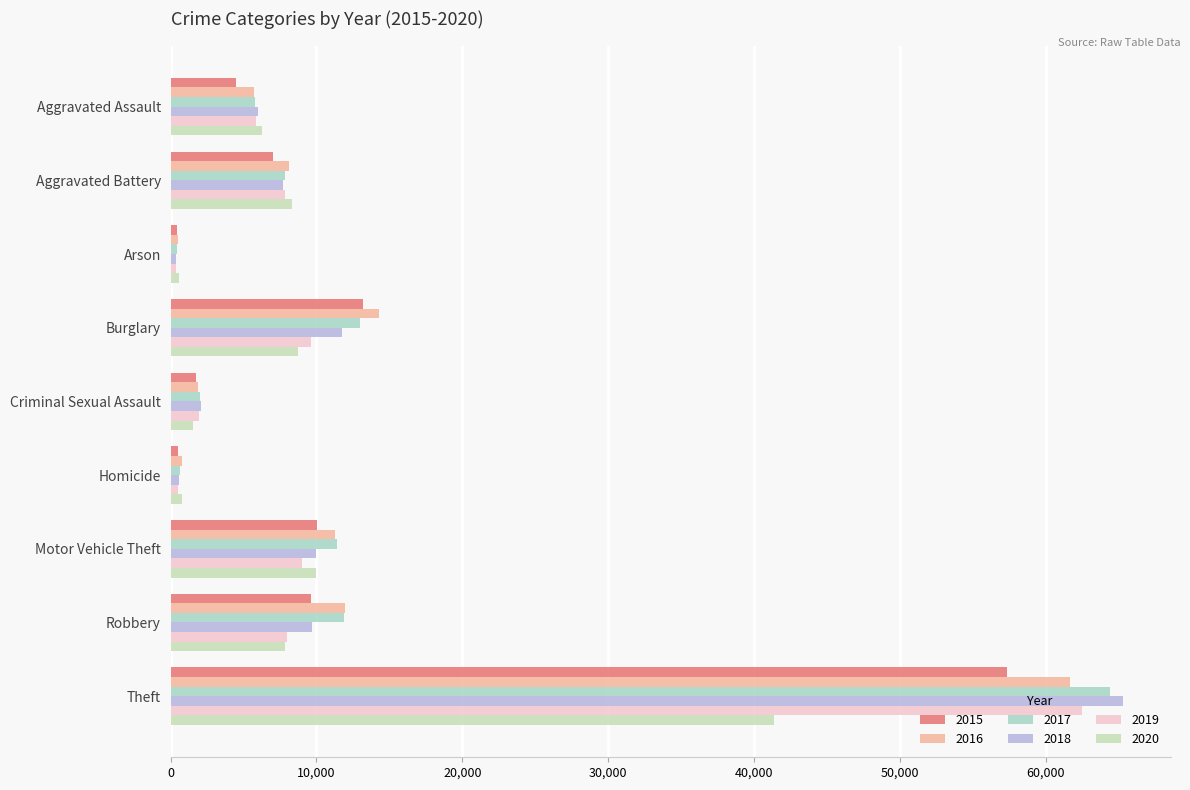

How many values in the 2020 series are below 7855?

4